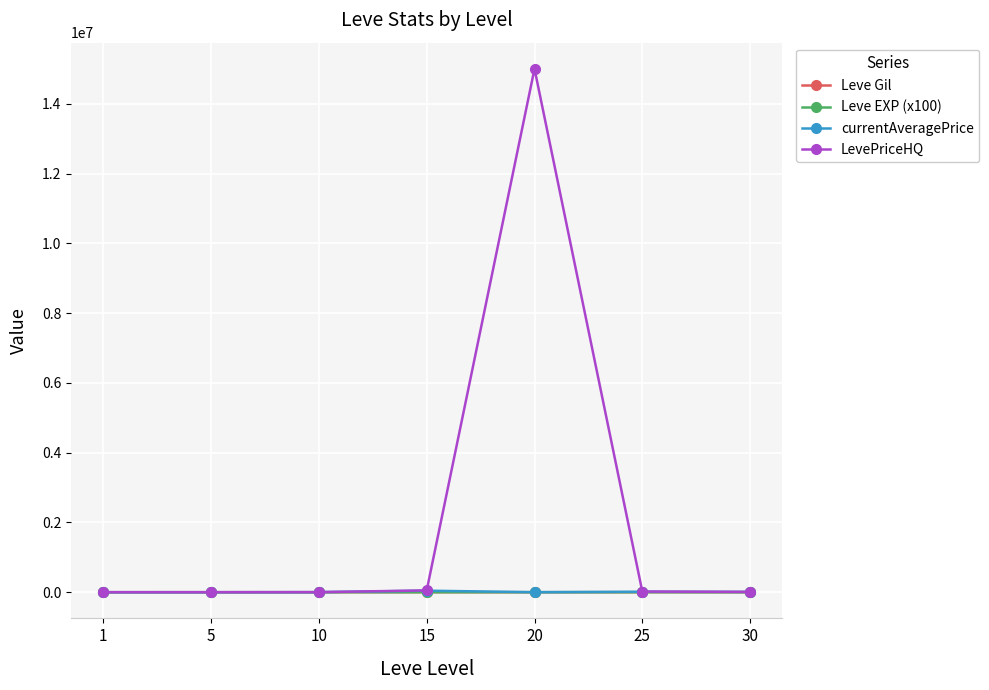

What are all the series names shown in the legend?

Leve Gil, Leve EXP (x100), currentAveragePrice, LevePriceHQ